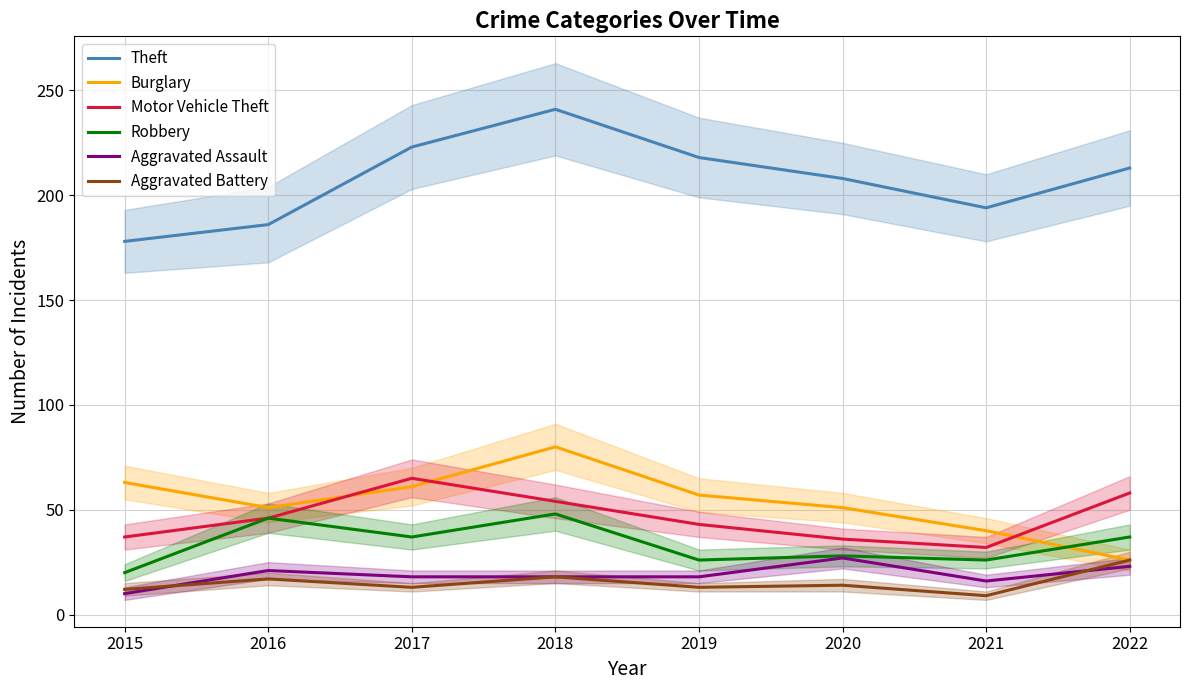

What is the value of the Aggravated Battery point at the 5th from the left?

13